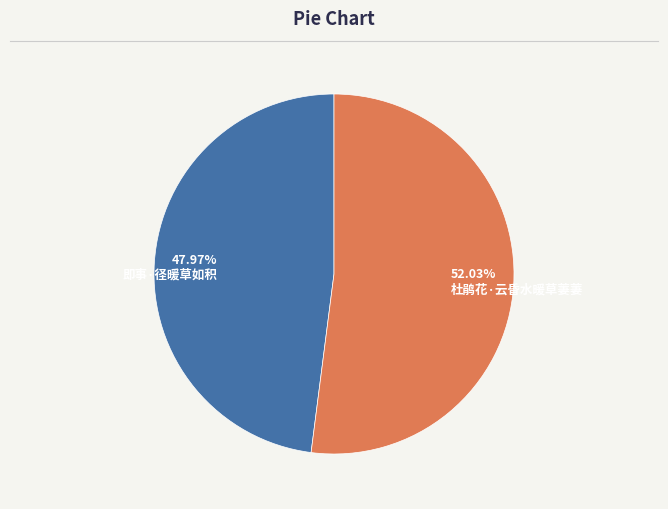

To the nearest percent, what is the average slice percentage?

50%